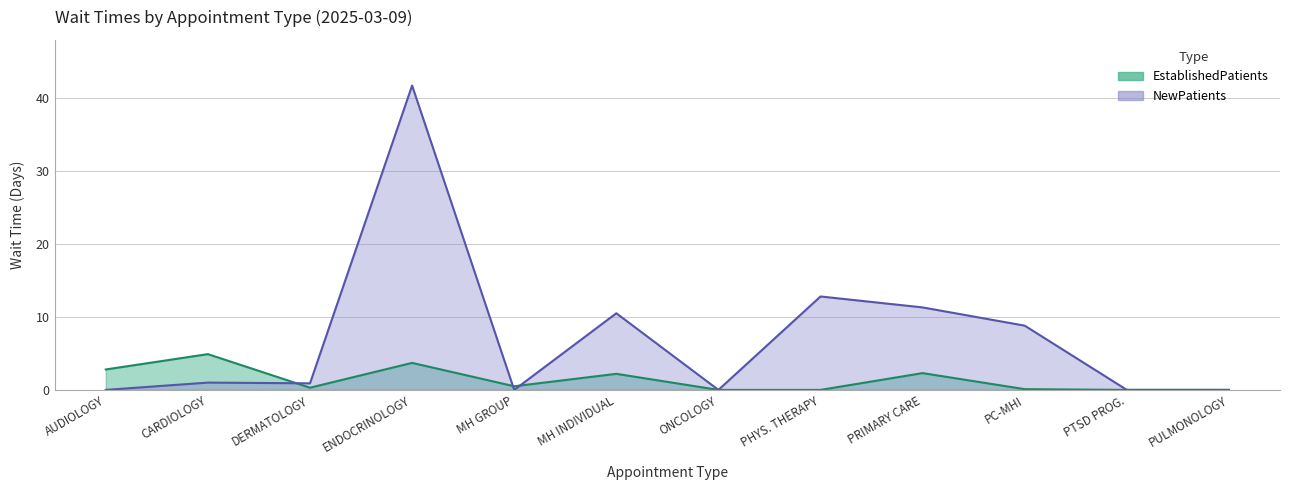

List the labels in order of EstablishedPatients value, smallest first.

ONCOLOGY, PHYS. THERAPY, PTSD PROG., PULMONOLOGY, PC-MHI, DERMATOLOGY, MH GROUP, MH INDIVIDUAL, PRIMARY CARE, AUDIOLOGY, ENDOCRINOLOGY, CARDIOLOGY